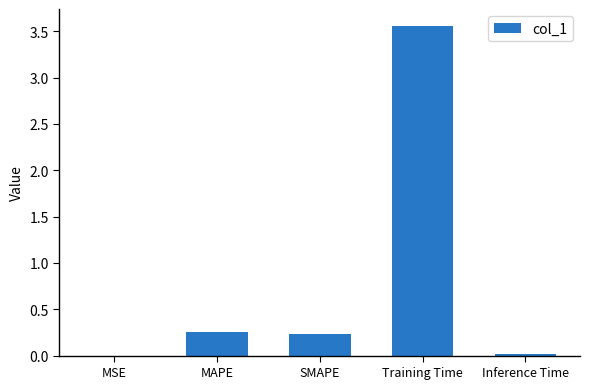

At which category does the chart reach its peak across all series?

Training Time